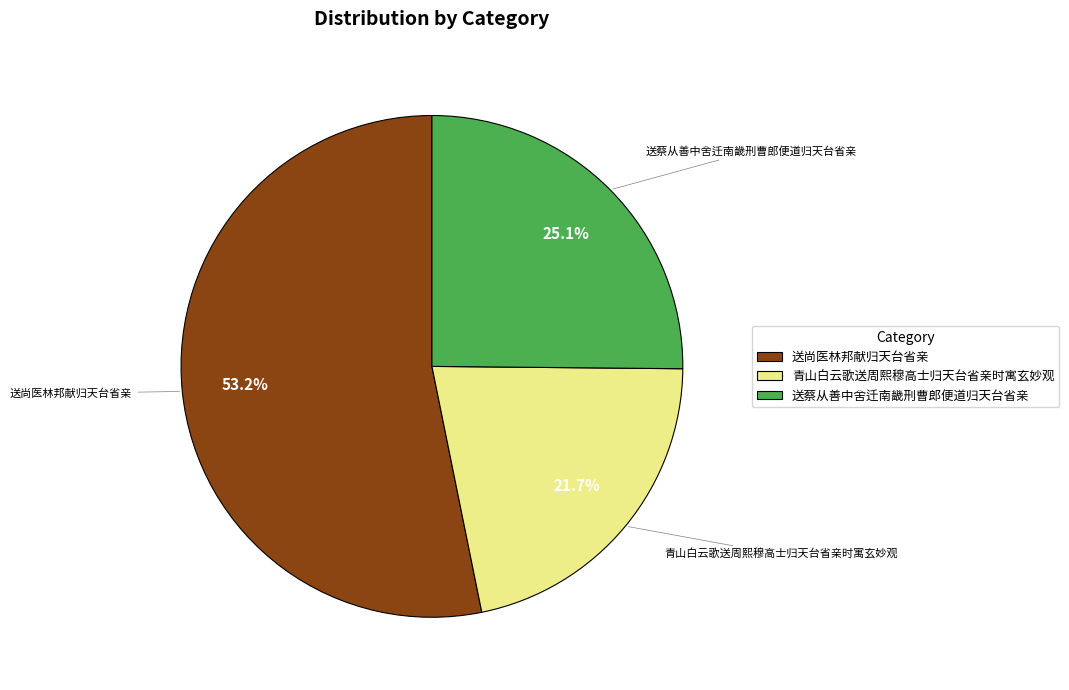

True or false: 送蔡从善中舍迁南畿刑曹郎便道归天台省亲 accounts for 37% of the total.

False